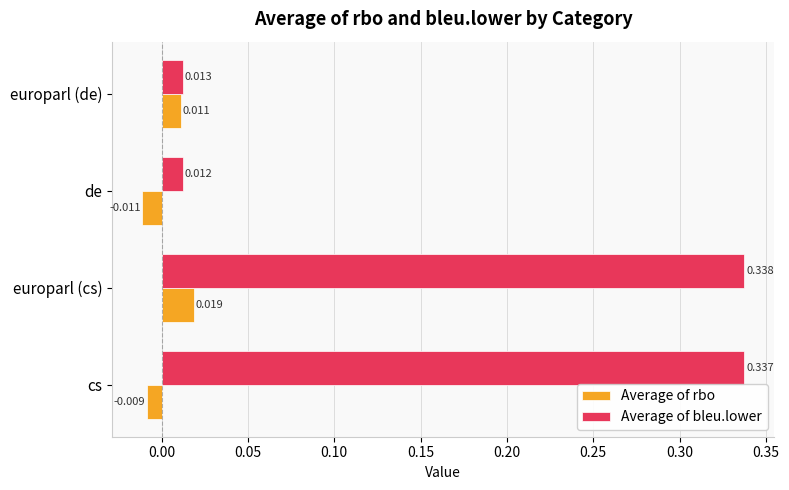

How many values in the Average of rbo series are below 0?

2